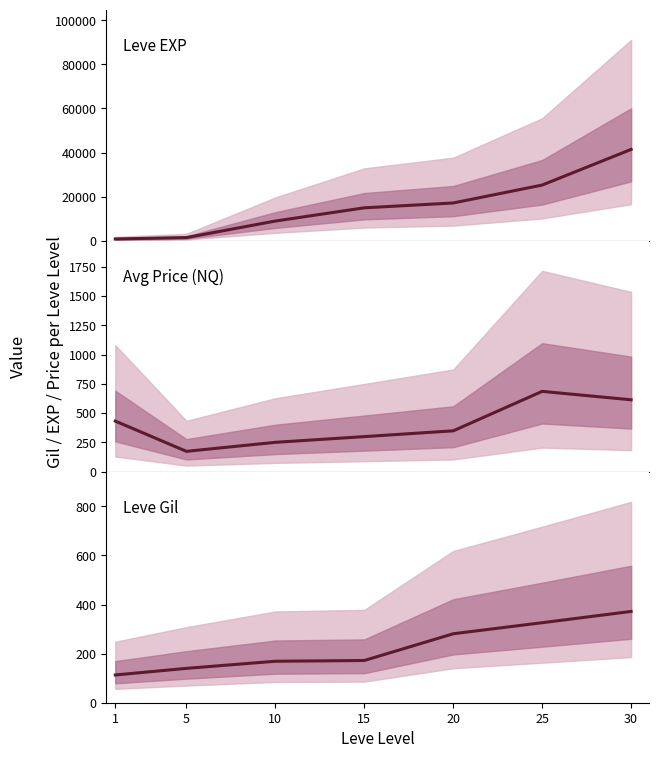

How many interior local peaks does the currentAveragePrice series have?

1